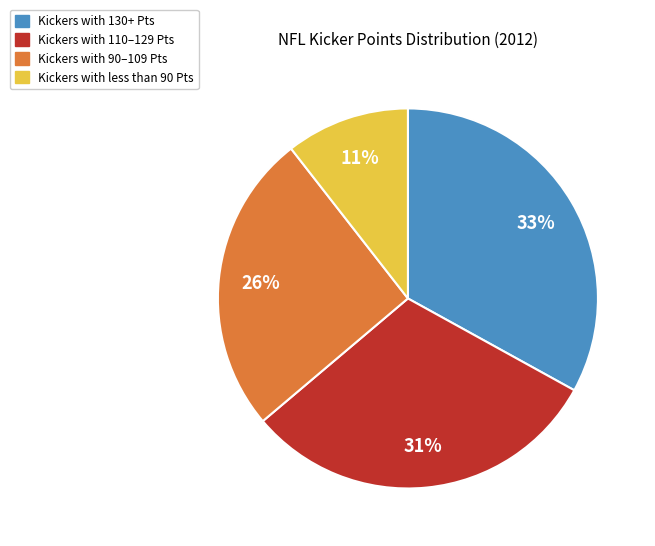

Combined, do Kickers with 90–109 Pts and Kickers with less than 90 Pts account for over 50%?

No